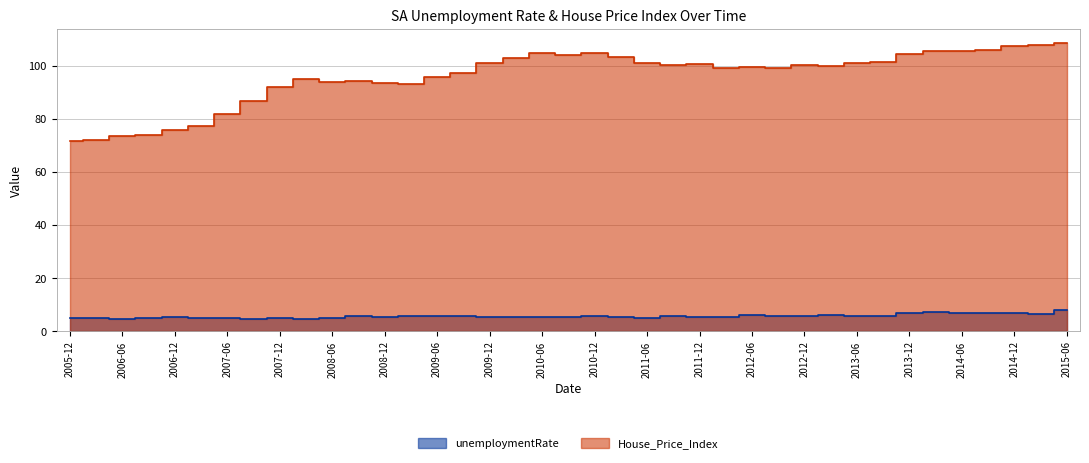

Which has a higher value, 2006-12 or 2014-09?

2014-09